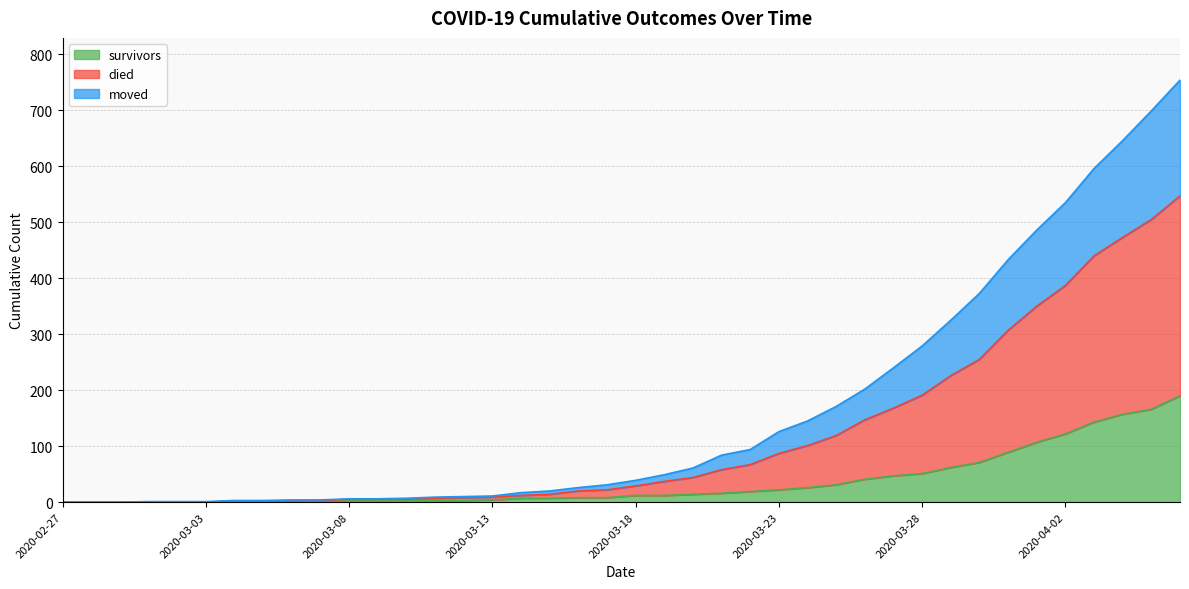

What are all the series names shown in the legend?

survivors, died, moved